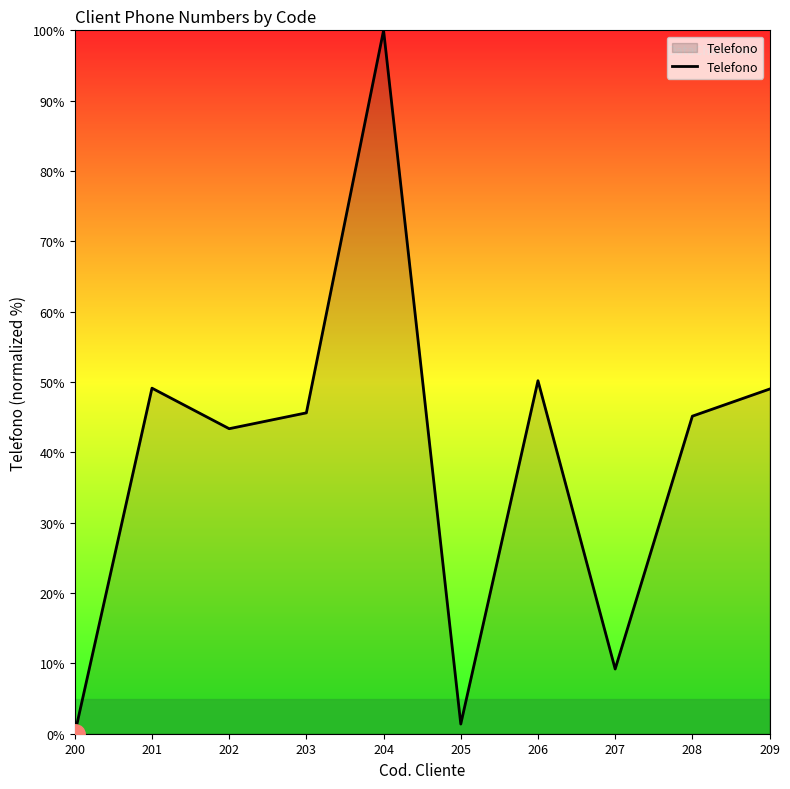

The value at 201 is 49.1. True or false?

True